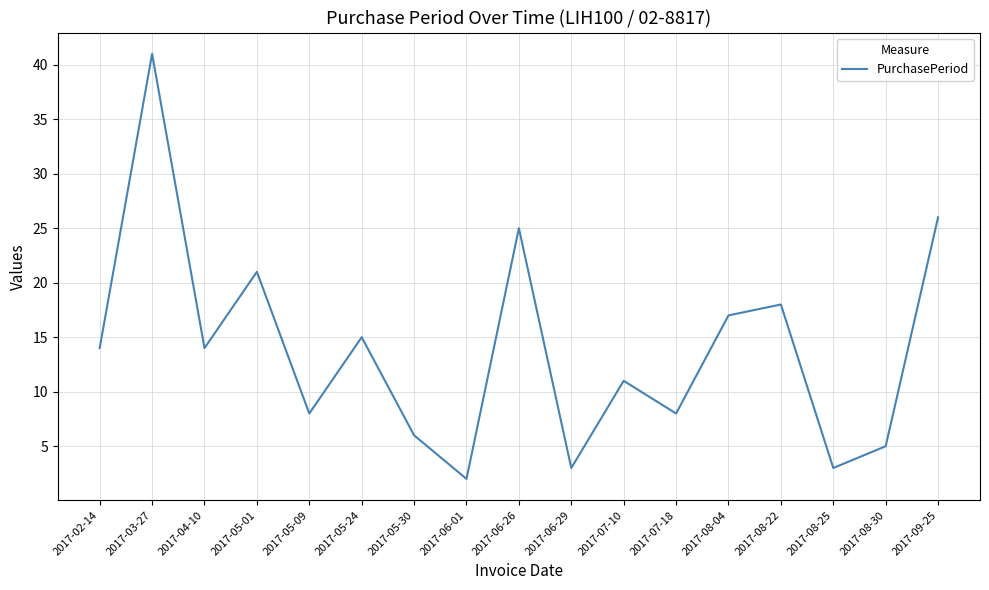

What position from the right is 2017-07-10?

7